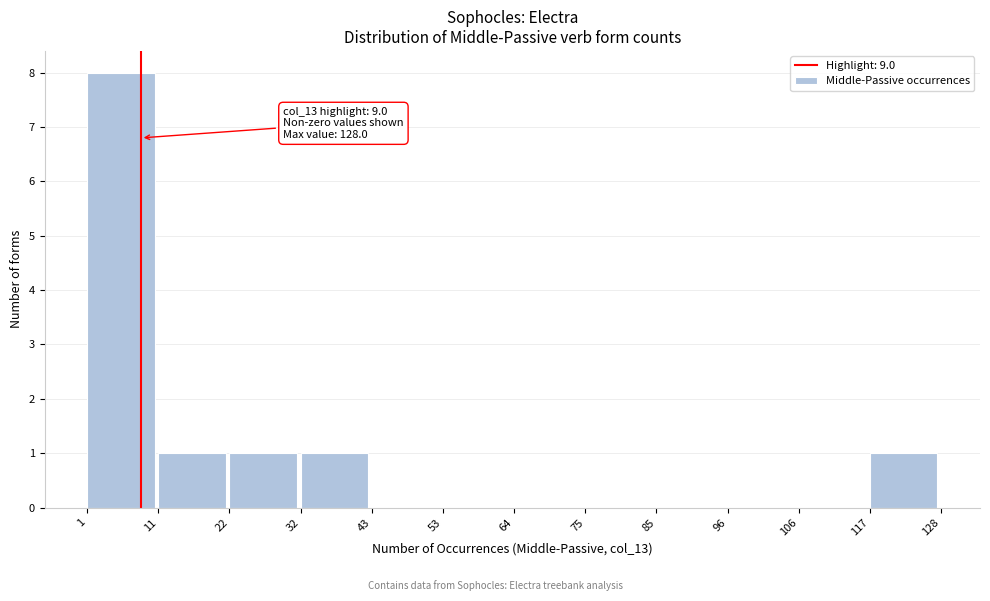

Which range on the x-axis has the tallest bar?

1 to 11